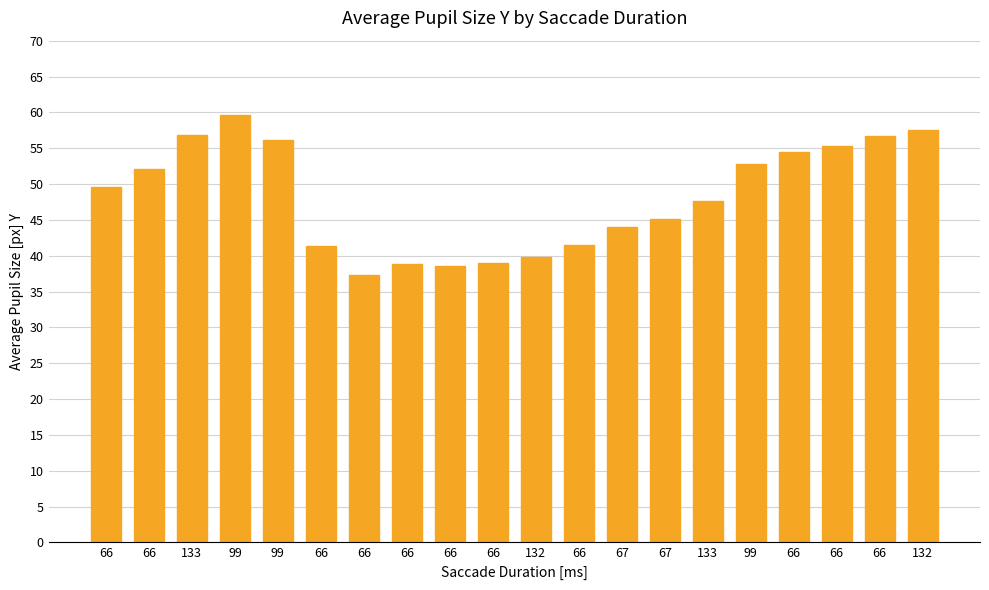

How many values exceed 49?

10